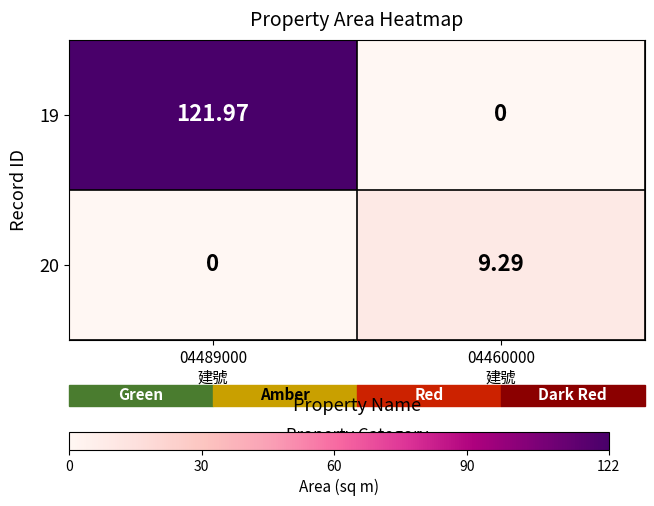

How many values in the 19 series exceed 121?

1